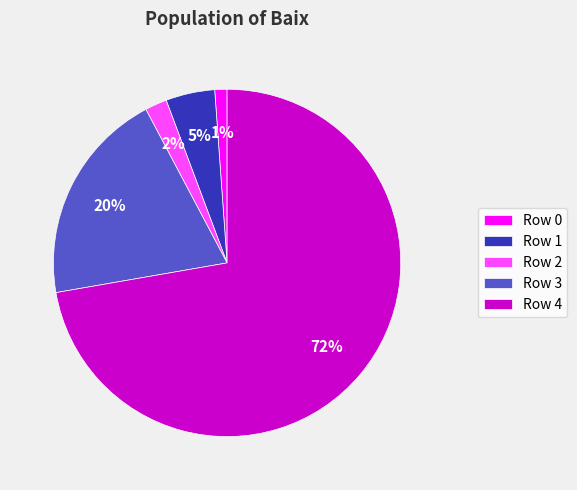

To the nearest percent, what is the combined percentage of Row 1 and Row 2?

7%